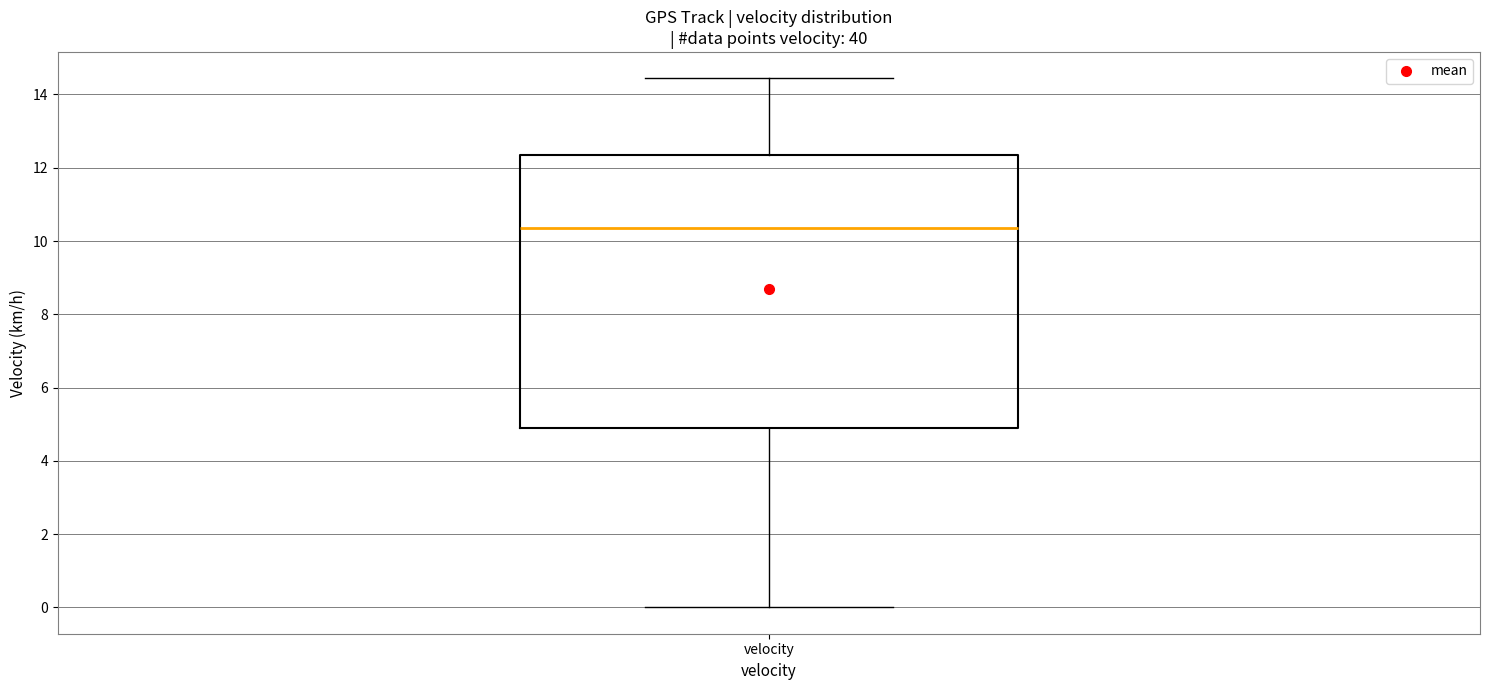

Transcribe this box plot: give where the median line is, the range the box spans, and where the two whiskers end, as read against the y-axis. The values are not printed on the chart, so give them approximately, as read against the axis.

median 10.4, box 4.8 to 12.4, whiskers 0.0 to 14.4